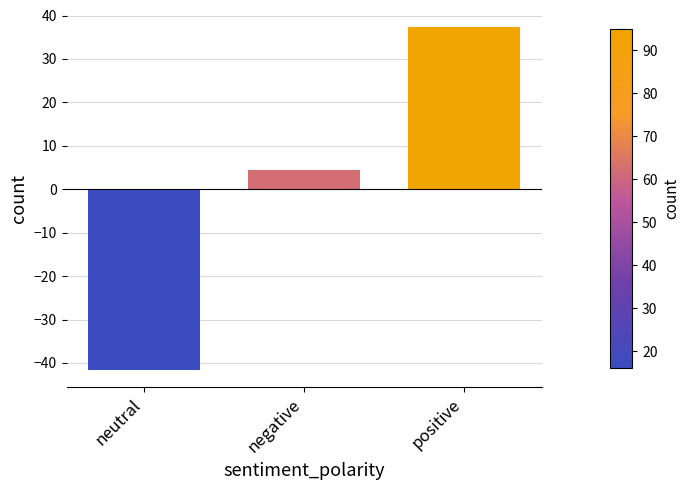

At which label is the value closest to -2?

negative